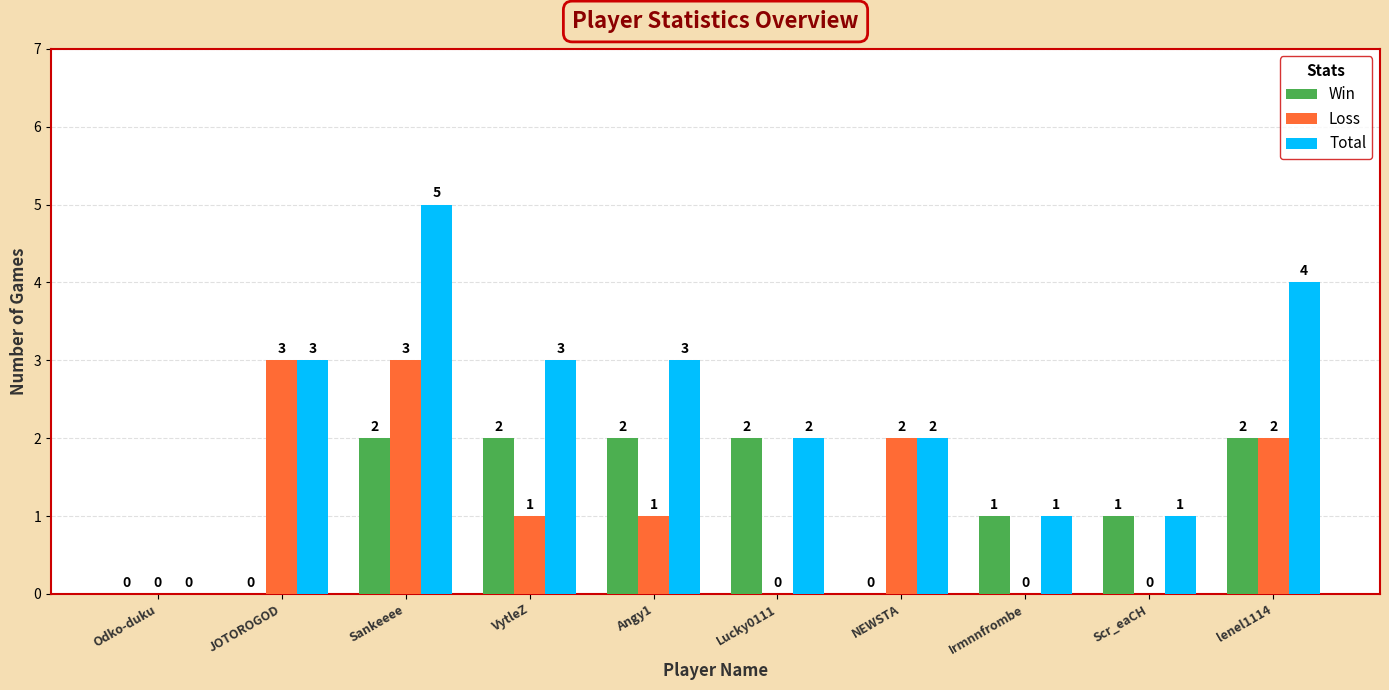

Which series has the largest total across all categories?

Total